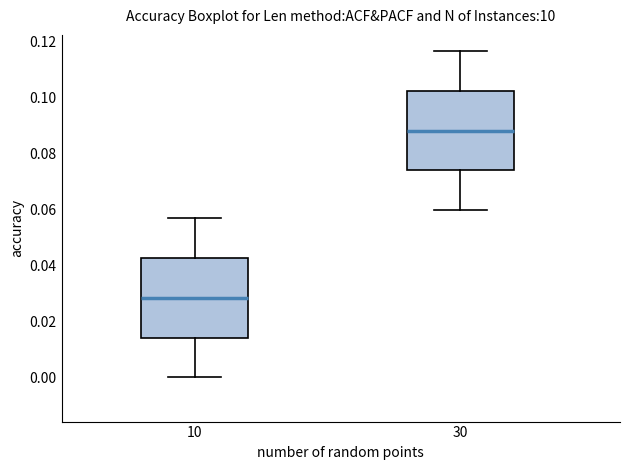

Reading left to right, read every box against the y-axis: the position of its median line, the range the box covers, and the ends of its whiskers. The values are not printed on the chart, so give them approximately, as read against the axis.

10: median 0.028, box 0.014 to 0.042, whiskers 0.000 to 0.056
30: median 0.088, box 0.074 to 0.102, whiskers 0.060 to 0.116